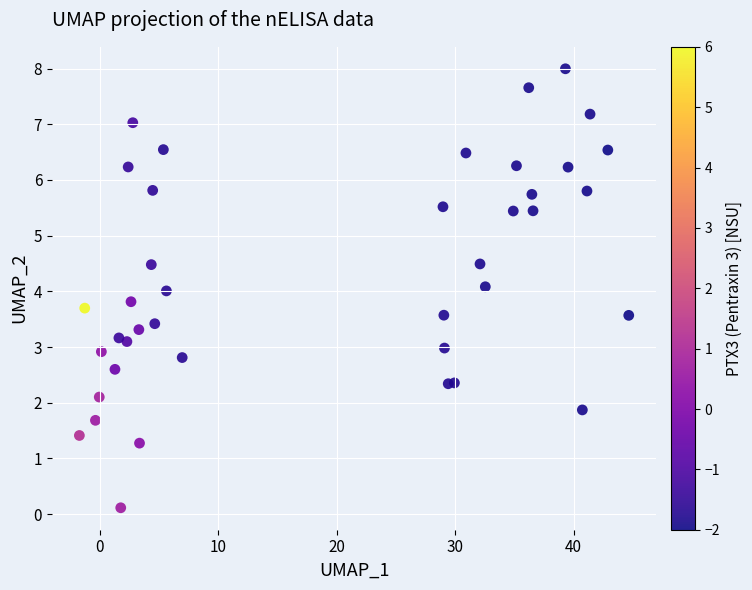

What is the range of X values (max minus min)?

46.4